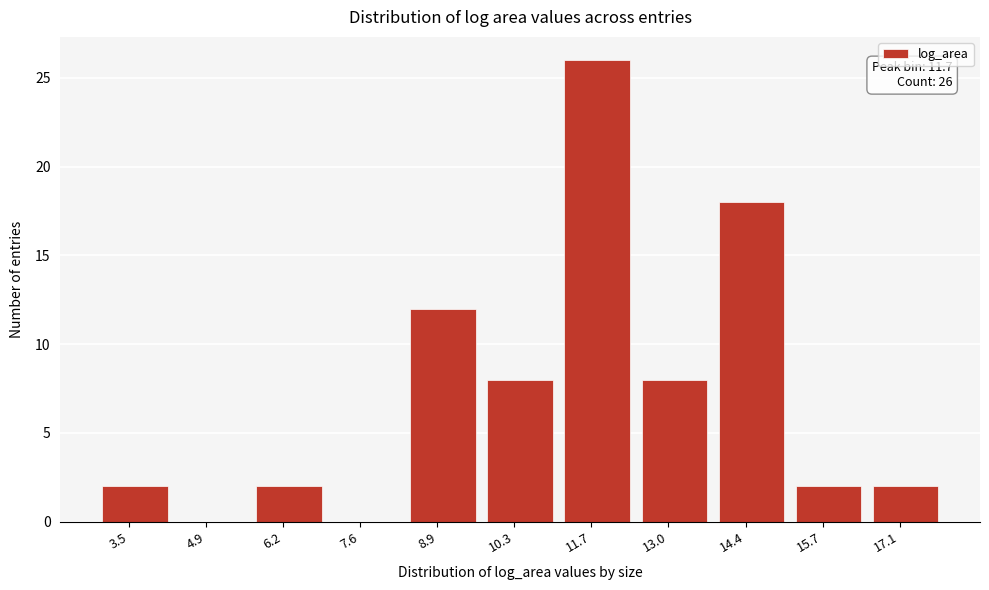

Reading left to right, what are all the values shown in this chart?

3.5=2	4.9=0	6.2=2	7.6=0	8.9=12	10.3=8	11.7=26	13.0=8	14.4=18	15.7=2	17.1=2